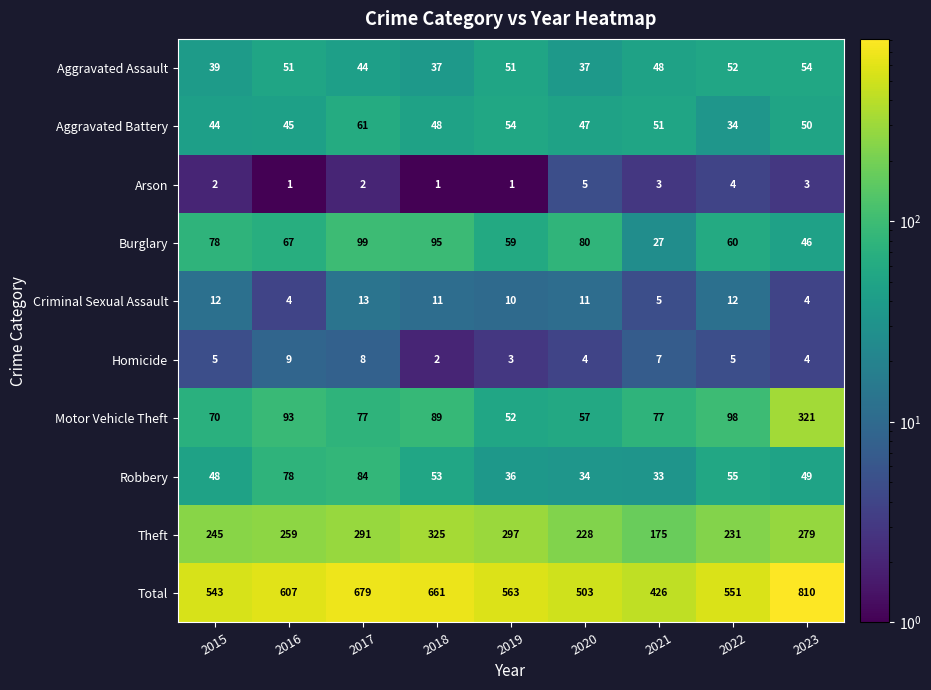

What is the sum of the Burglary values at 2019 and 2016?

126